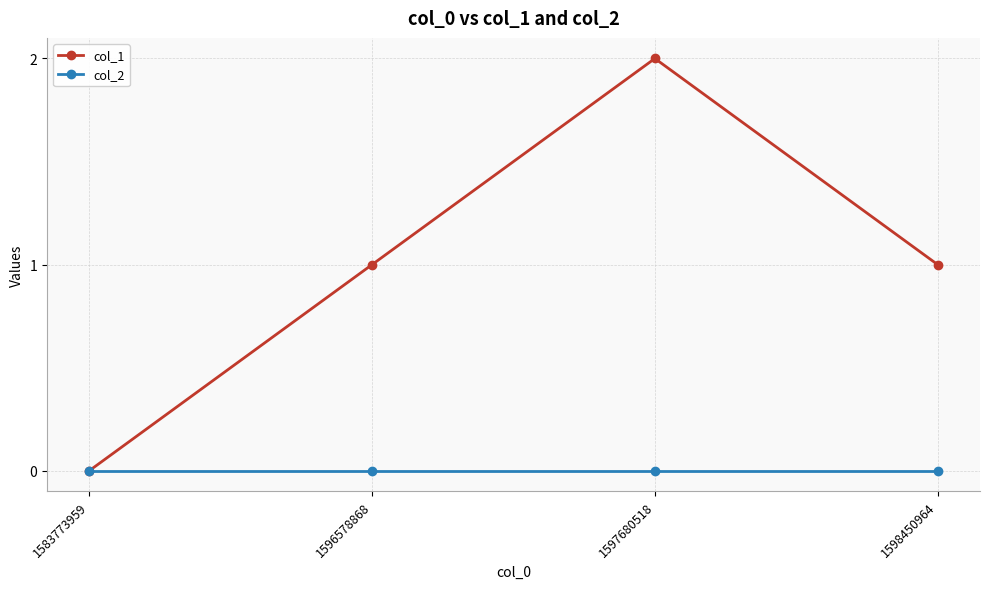

What is the sum of the col_1 values at 1597680518 and 1598450964?

3